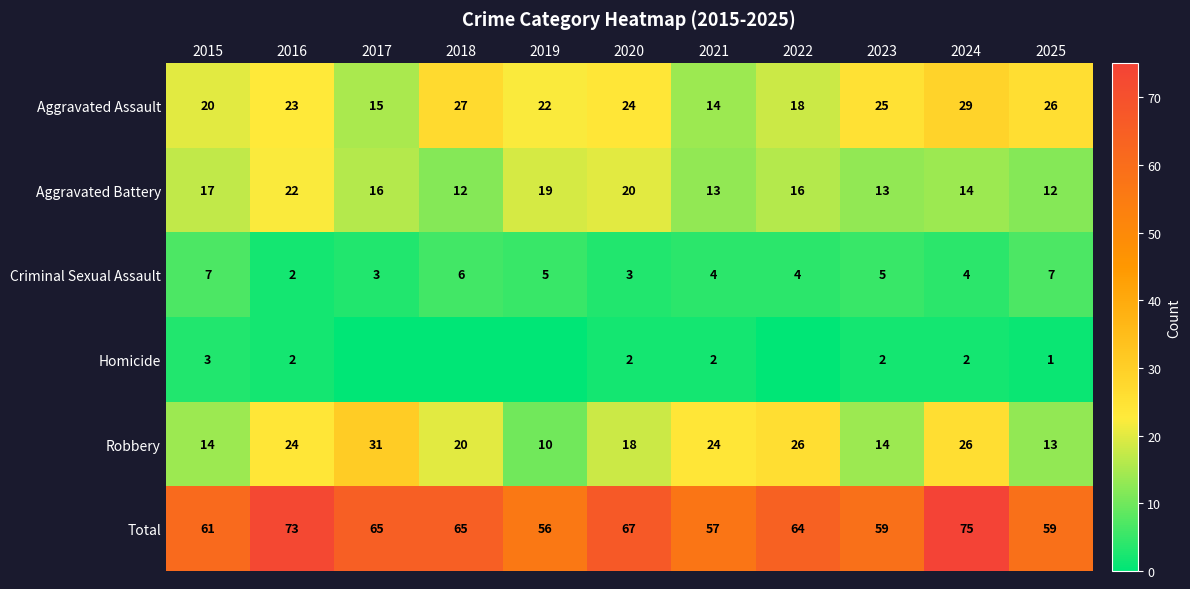

The value of Aggravated Battery at 2020 is 26. True or false?

False